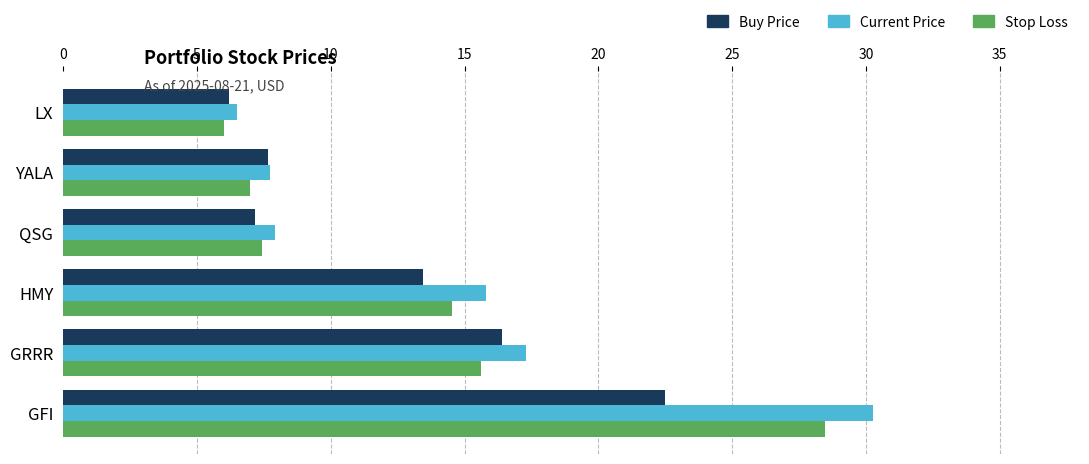

At which category is the sum across all series the highest?

GFI